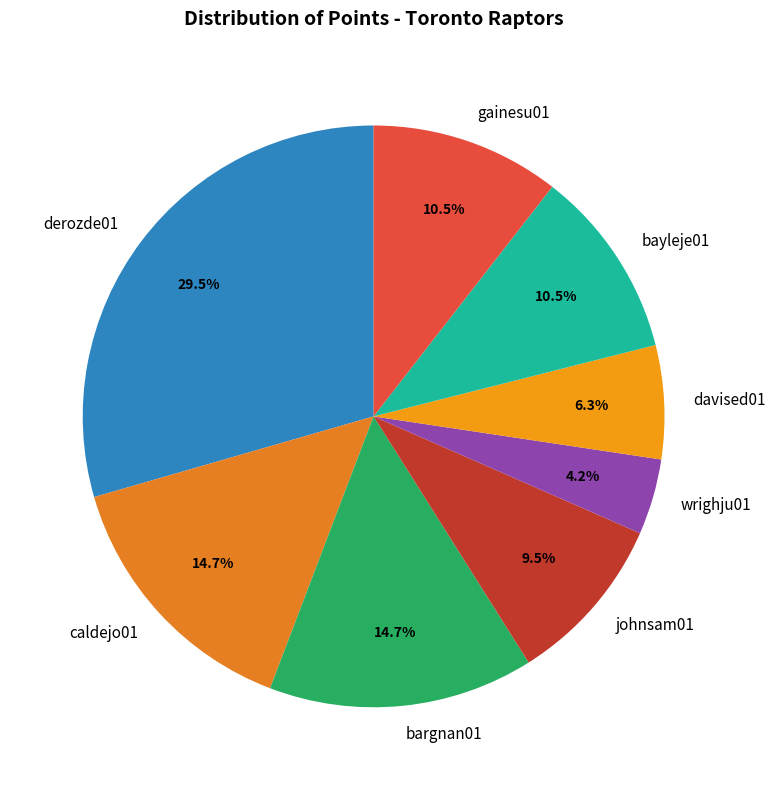

Is bargnan01 the majority of the pie?

No